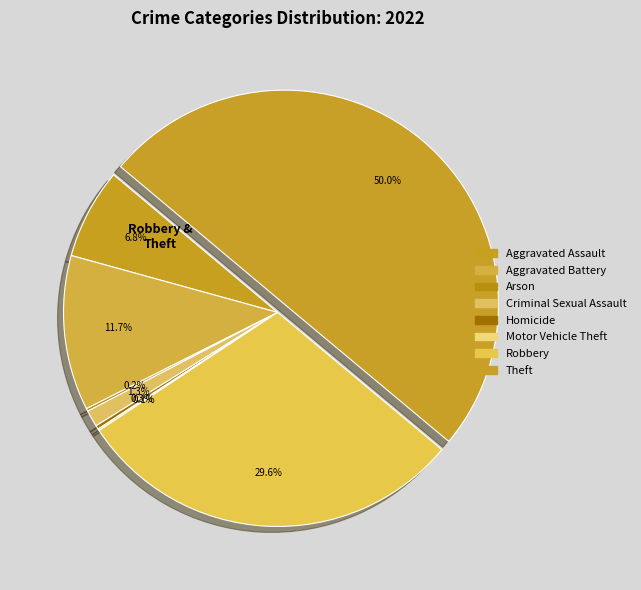

Is it true that Homicide is 0% of the pie?

True